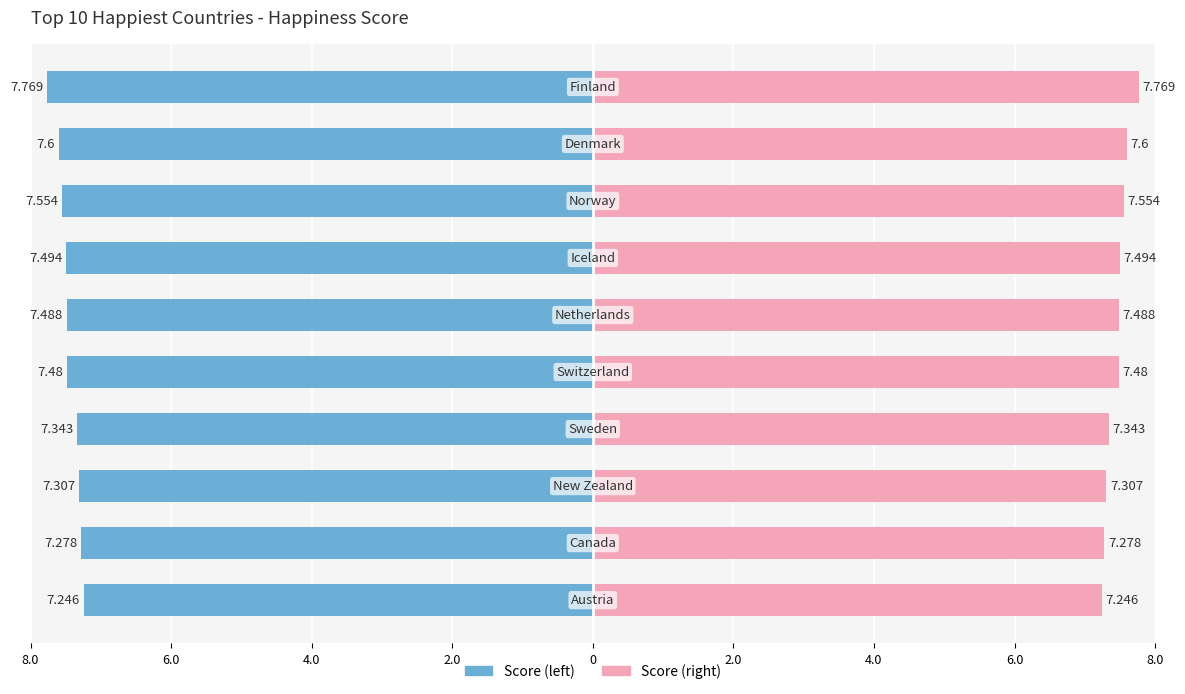

Are the bars horizontal?

Yes